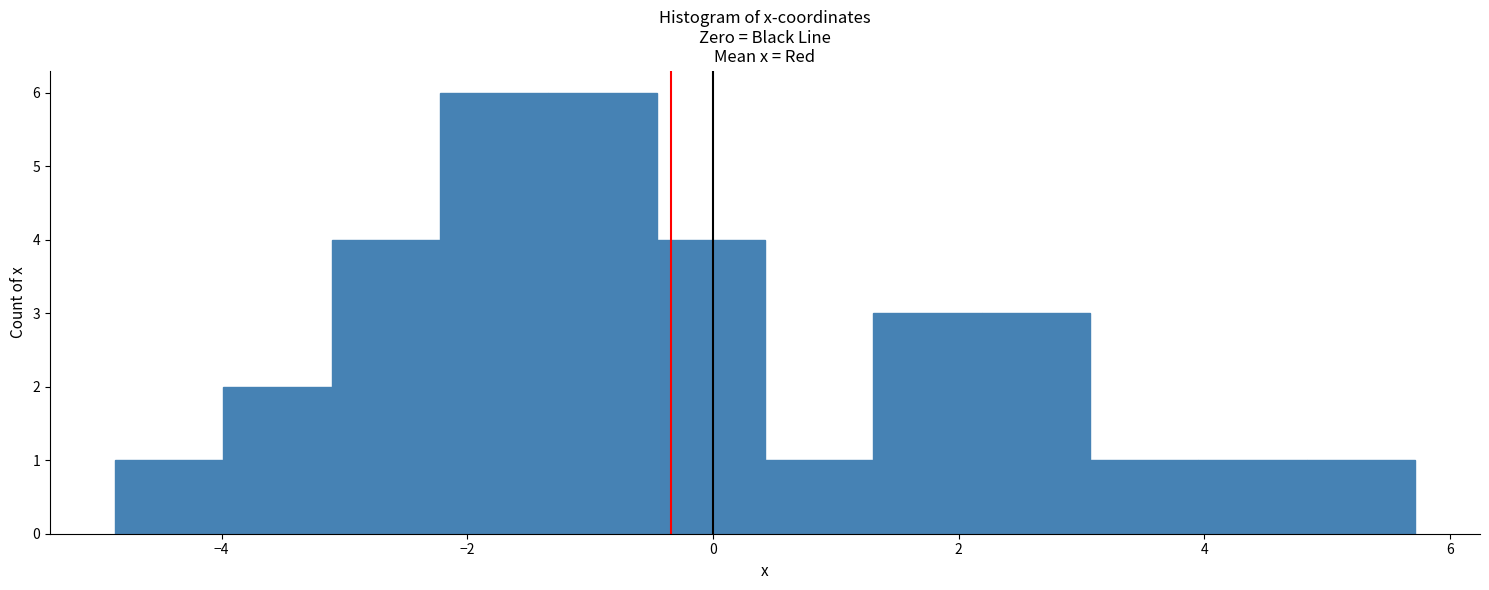

Reading left to right, transcribe this chart: for each bar, give the range it covers on the x-axis and its height. Neither the bar edges nor the heights are printed on the chart, so give them approximately, as read against the axes.

-4.8 to -4.0: 1
-4.0 to -3.2: 2
-3.2 to -2.2: 4
-2.2 to -1.4: 6
-1.4 to -0.4: 6
-0.4 to 0.4: 4
0.4 to 1.4: 1
1.4 to 2.2: 3
2.2 to 3.0: 3
3.0 to 4.0: 1
4.0 to 4.8: 1
4.8 to 5.8: 1